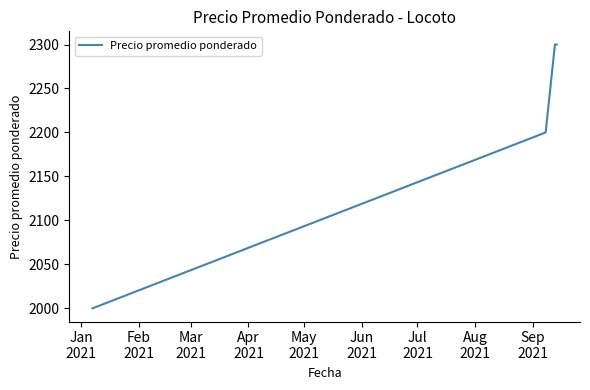

True or false: the data has more than 2 interior local peaks.

False